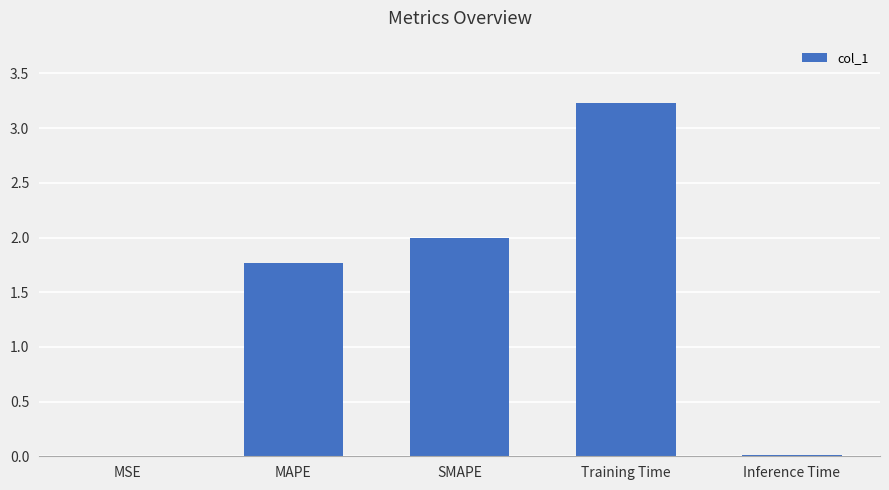

Is it true that the value at MSE is 0.0?

True